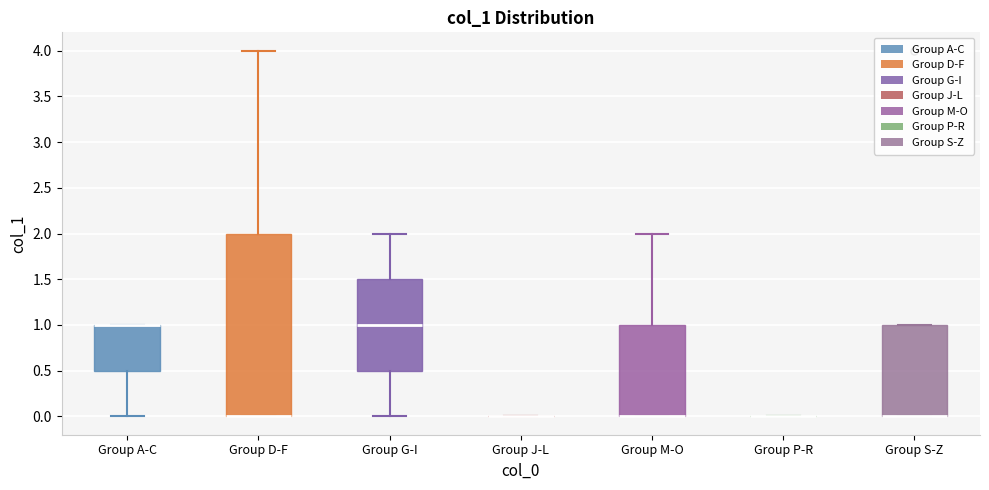

Reading left to right, transcribe this box plot: for each box, give where its median line is, the range the box spans, and where its two whiskers end, as read against the y-axis. The values are not printed on the chart, so give them approximately, as read against the axis.

Group A-C: median 1.0 (drawn on the box's upper edge), box 0.5 to 1.0, whiskers 0.0 to 1.0
Group D-F: median 0.0 (drawn on the box's lower edge), box 0.0 to 2.0, whiskers 0.0 to 4.0
Group G-I: median 1.0, box 0.5 to 1.5, whiskers 0.0 to 2.0
Group J-L: box collapsed to a line at 0.0, whiskers 0.0 to 0.0
Group M-O: median 0.0 (drawn on the box's lower edge), box 0.0 to 1.0, whiskers 0.0 to 2.0
Group P-R: box collapsed to a line at 0.0, whiskers 0.0 to 0.0
Group S-Z: median 0.0 (drawn on the box's lower edge), box 0.0 to 1.0, whiskers 0.0 to 1.0